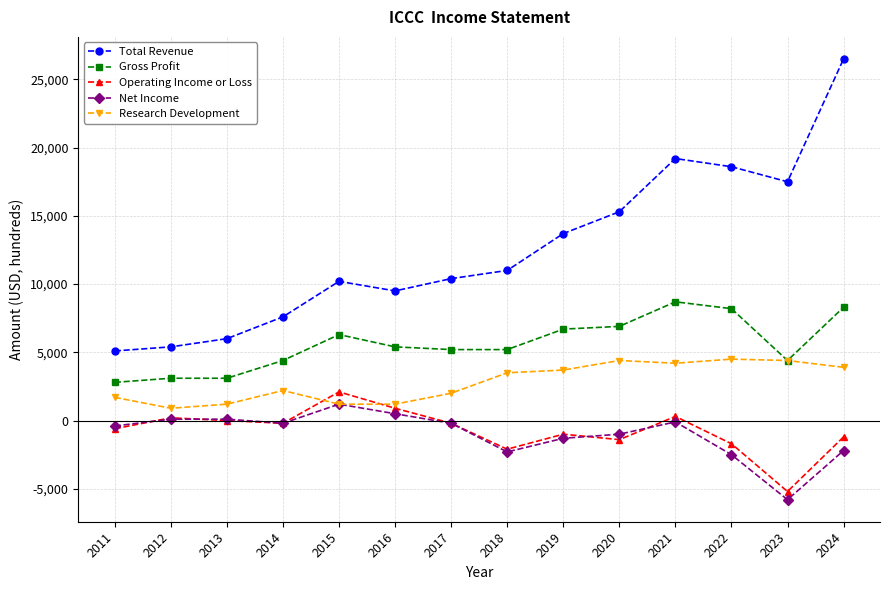

Which series has the widest spread of values?

Total Revenue